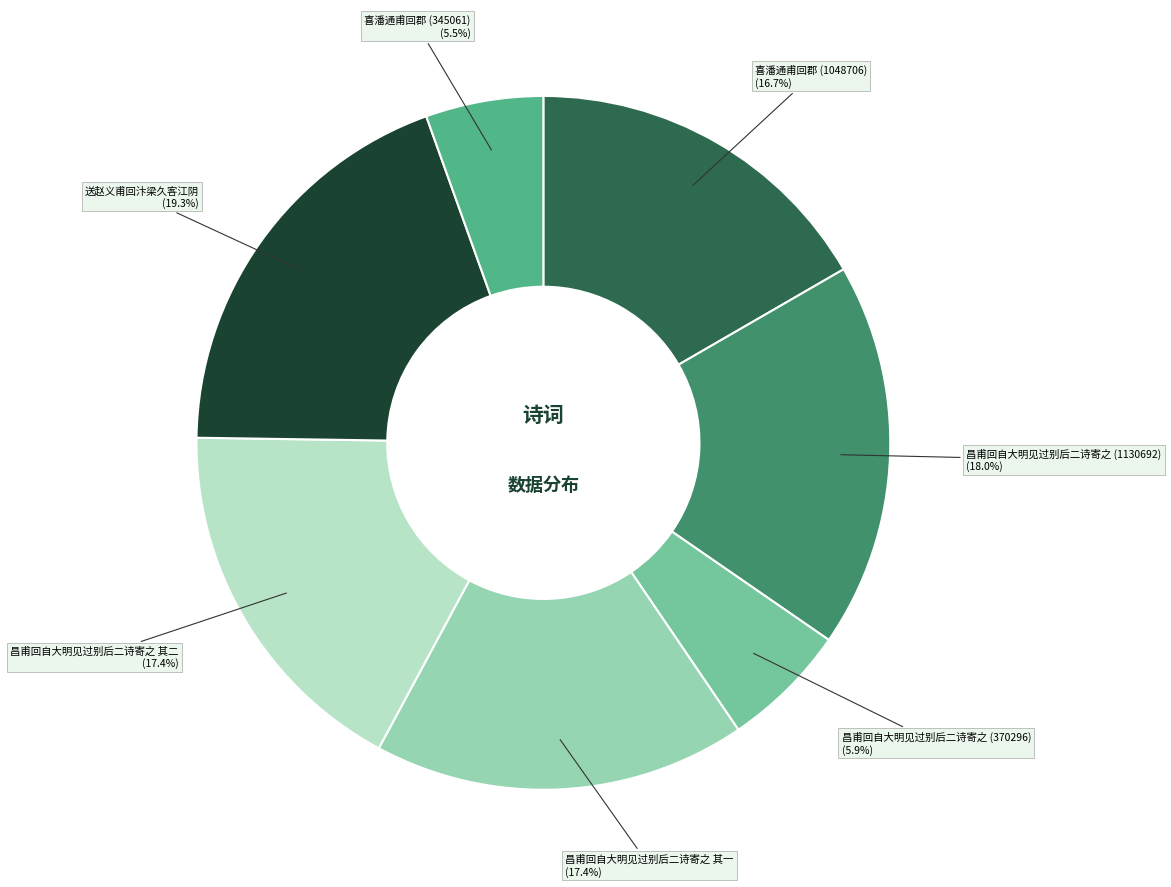

To the nearest percent, what portion does 昌甫回自大明见过别后二诗寄之 其二 represent?

17%